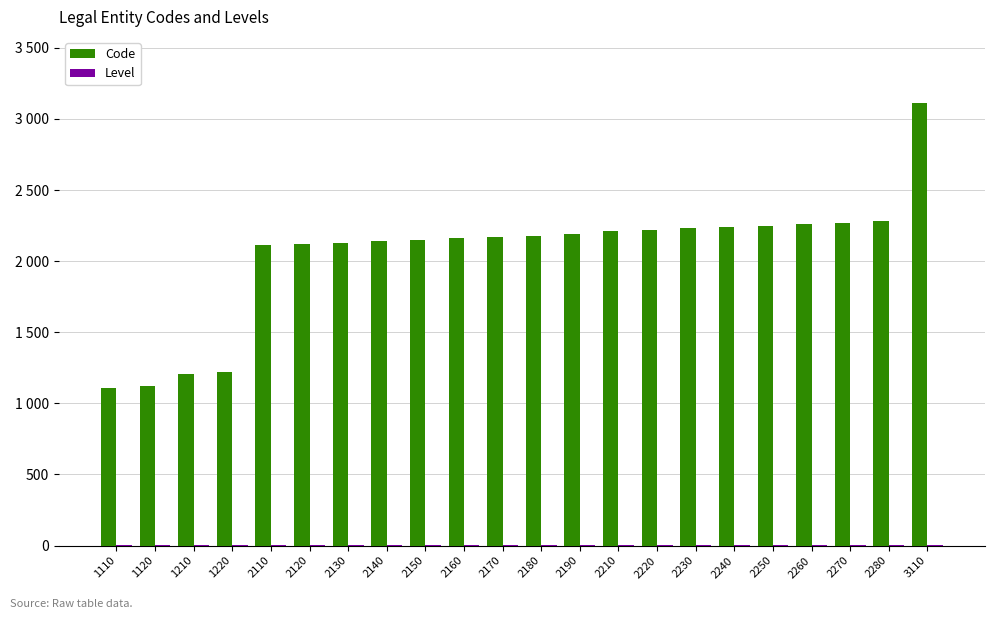

Rank the categories by Level value from lowest to highest.

1110, 1120, 1210, 1220, 2110, 2120, 2130, 2140, 2150, 2160, 2170, 2180, 2190, 2210, 2220, 2230, 2240, 2250, 2260, 2270, 2280, 3110